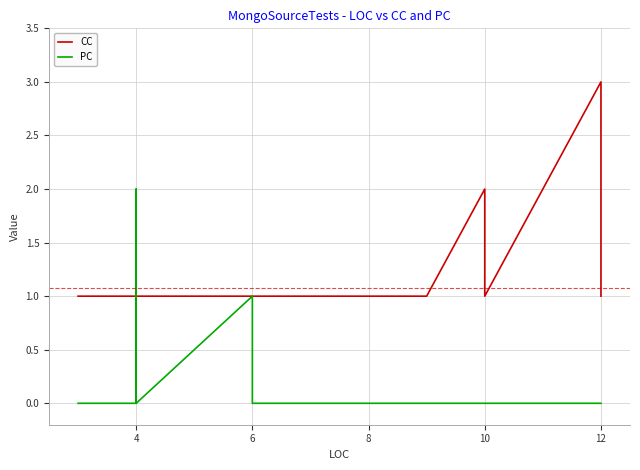

In PC, how many points are higher than both neighbors (excluding endpoints)?

2